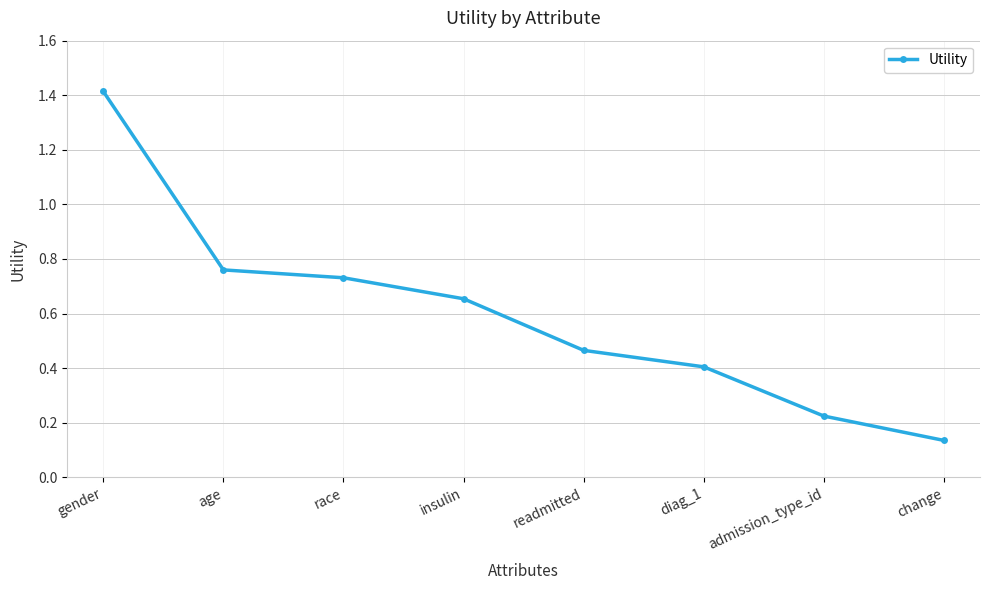

What position from the left is admission_type_id?

7